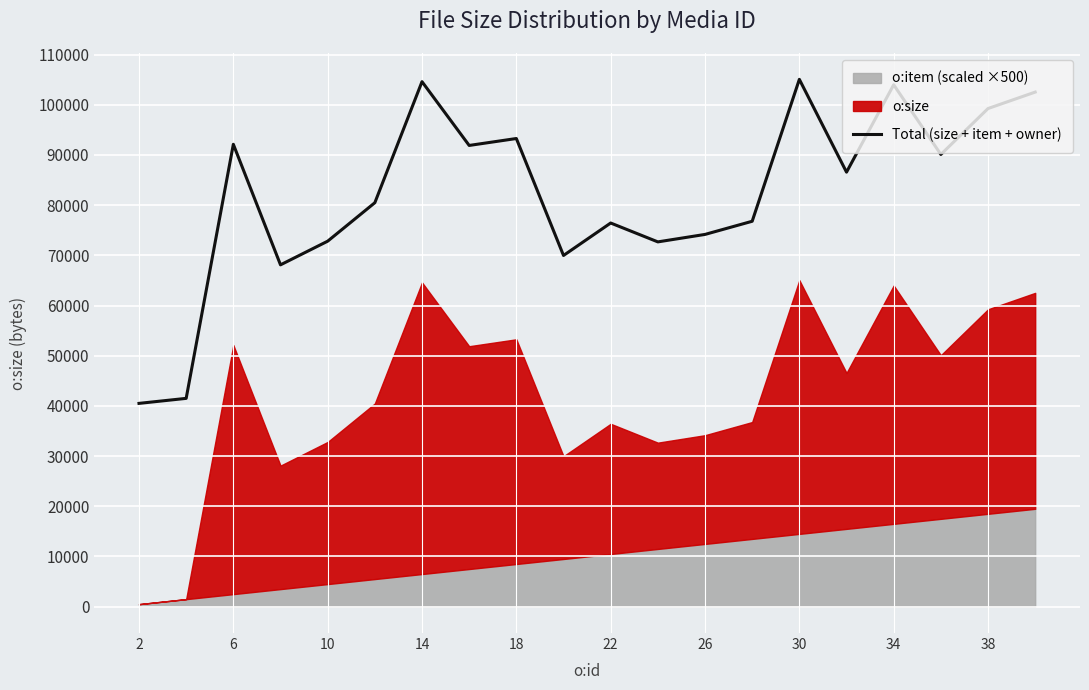

How many points are higher than both their immediate neighbors (excluding endpoints)?

6